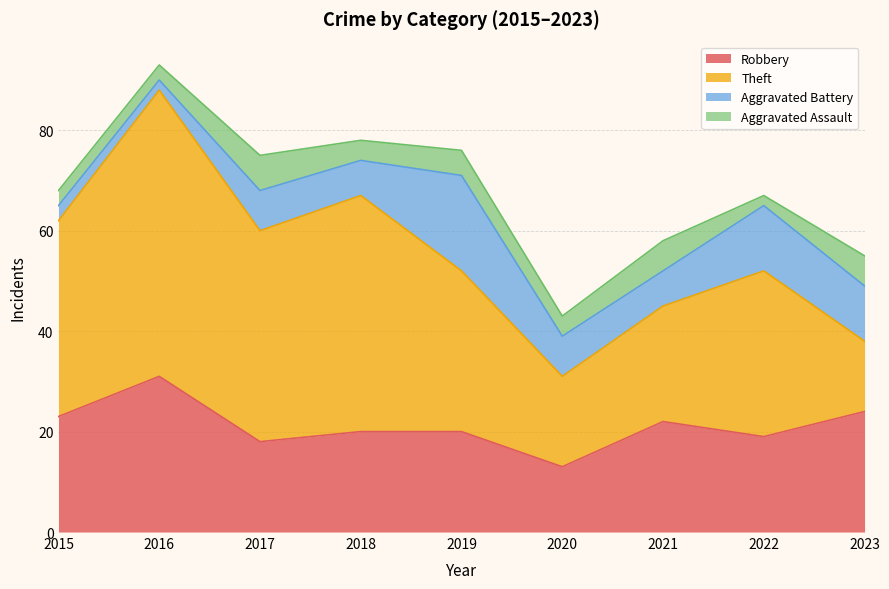

What are all the series names shown in the legend?

Robbery, Theft, Aggravated Battery, Aggravated Assault